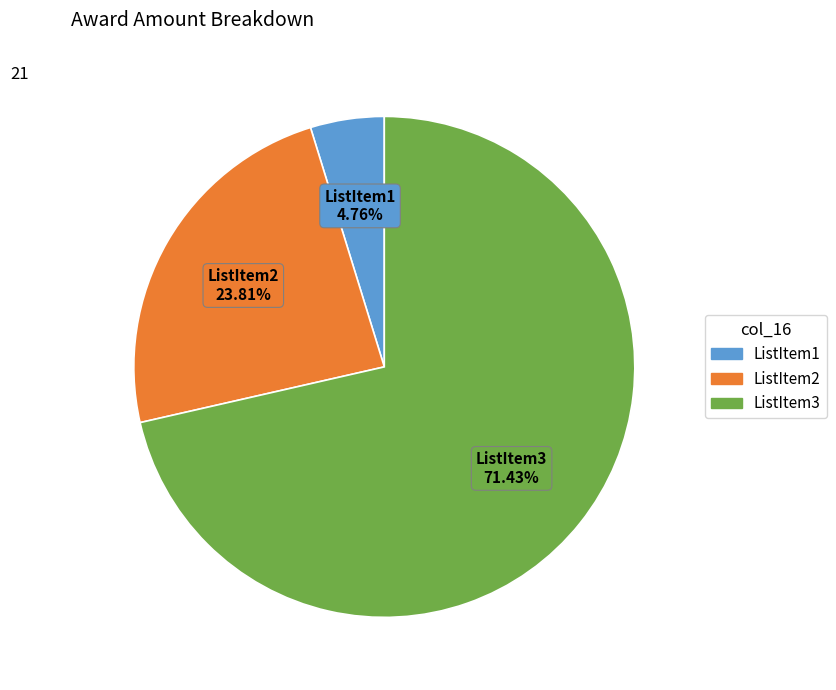

Is ListItem2 the majority of the pie?

No